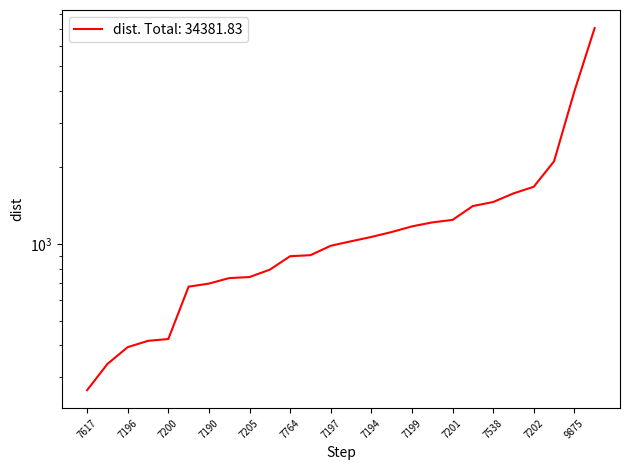

Rank the categories by value from highest to lowest.

7985, 9875, 7350, 7202, 8104, 7538, 7189, 7201, 7193, 7199, 7188, 7194, 7204, 7197, 7192, 7764, 7203, 7205, 7763, 7190, 7191, 7200, 7195, 7196, 7198, 7617